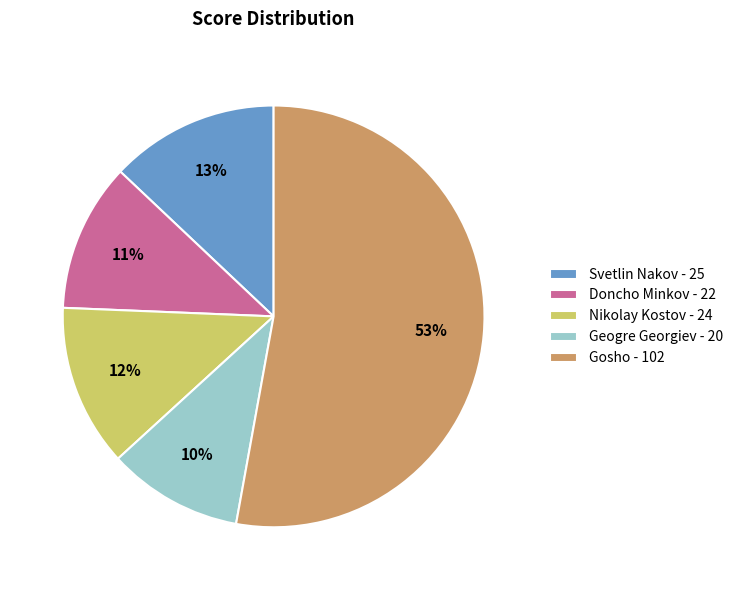

Do Geogre Georgiev - 20 and Nikolay Kostov - 24 together represent more than half of the pie?

No